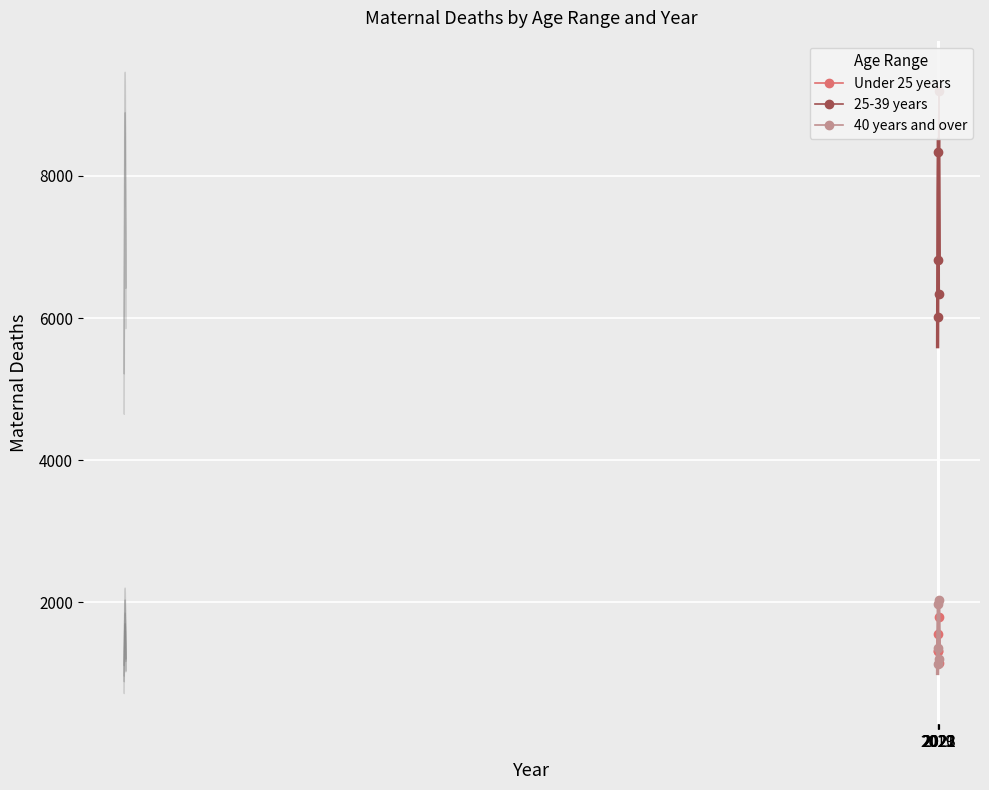

At 2020, list the series in order from smallest to largest.

Under 25 years, 40 years and over, 25-39 years